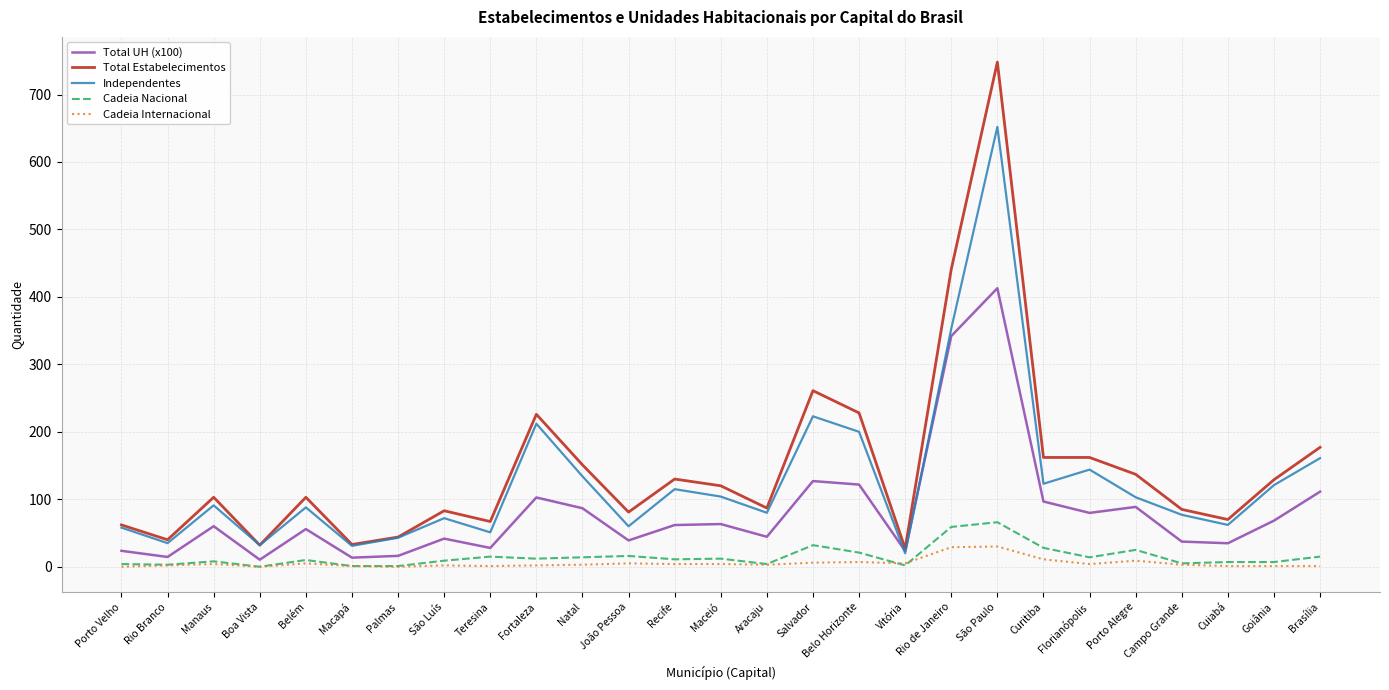

True or false: Independentes and Cadeia Nacional intersect in this chart.

False